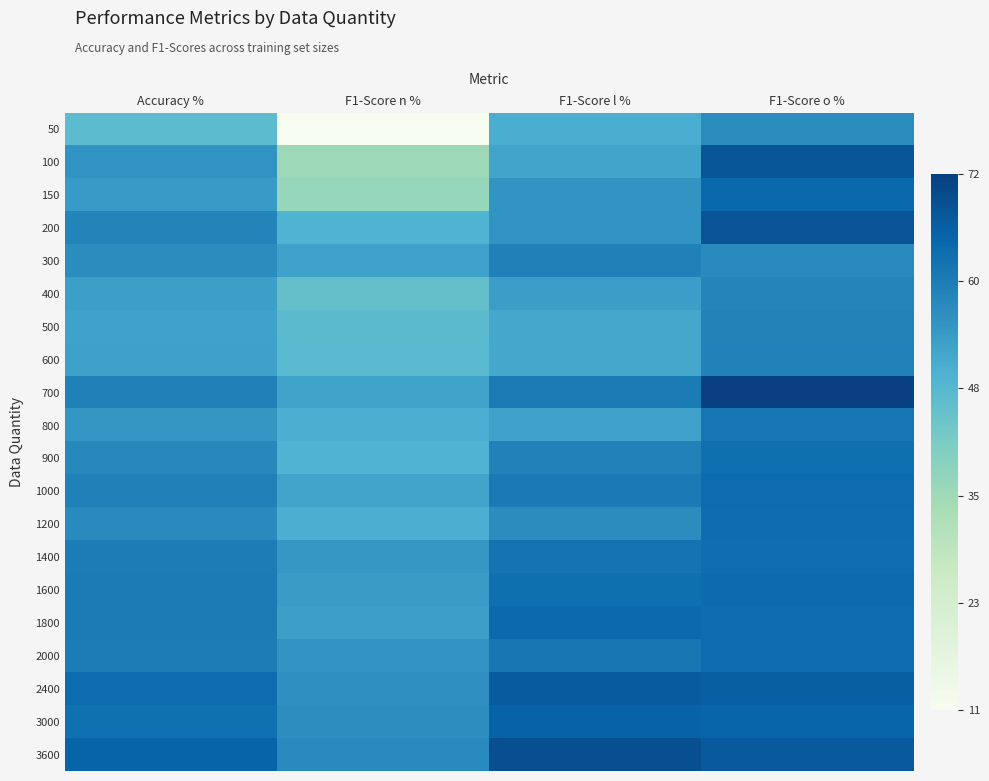

What is the total value across all series at F1-Score o %?

1269.5